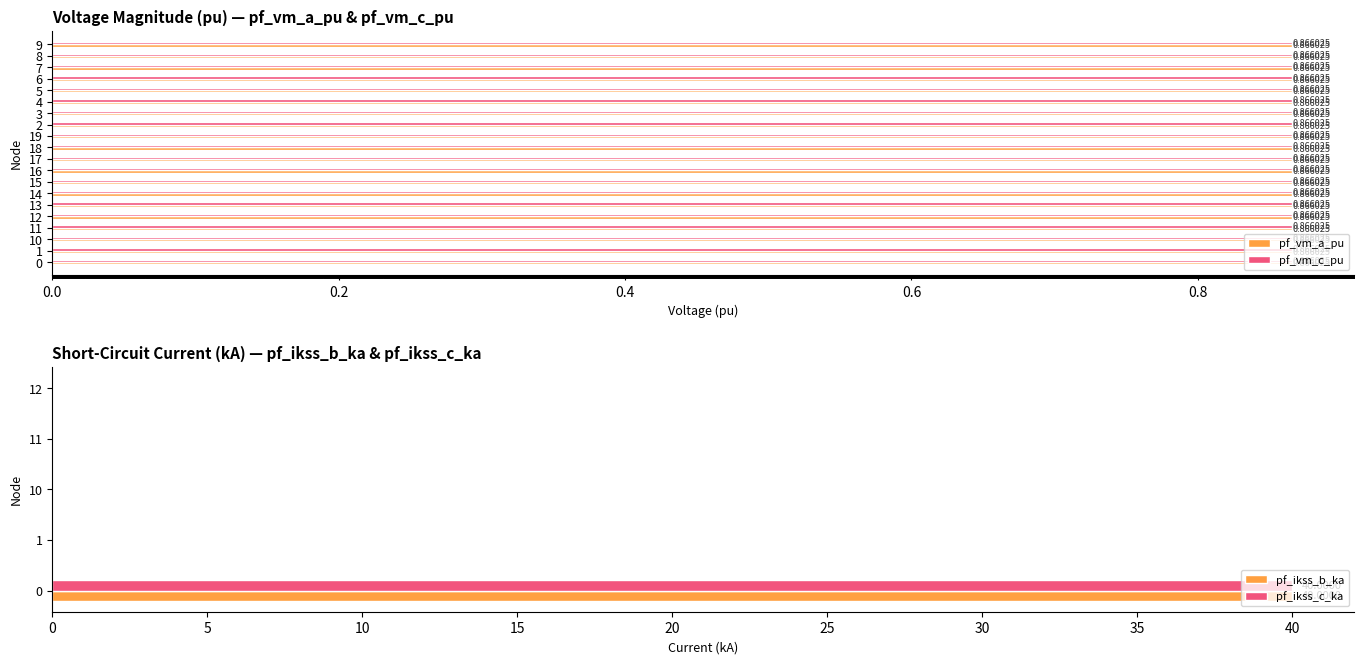

What is the maximum value for pf_vm_c_pu?

0.9